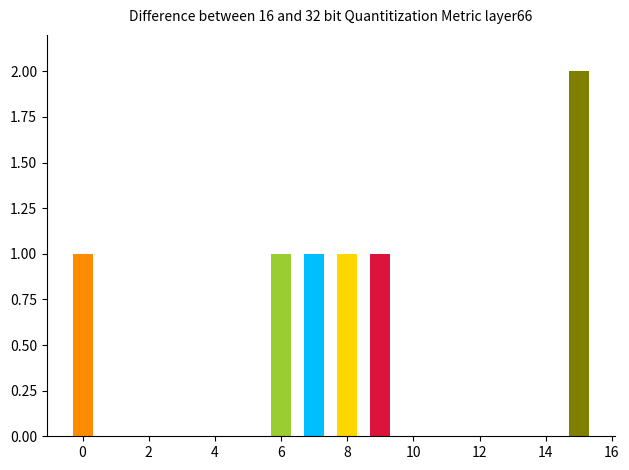

The chart shows a value of 0 at 11. True or false?

True